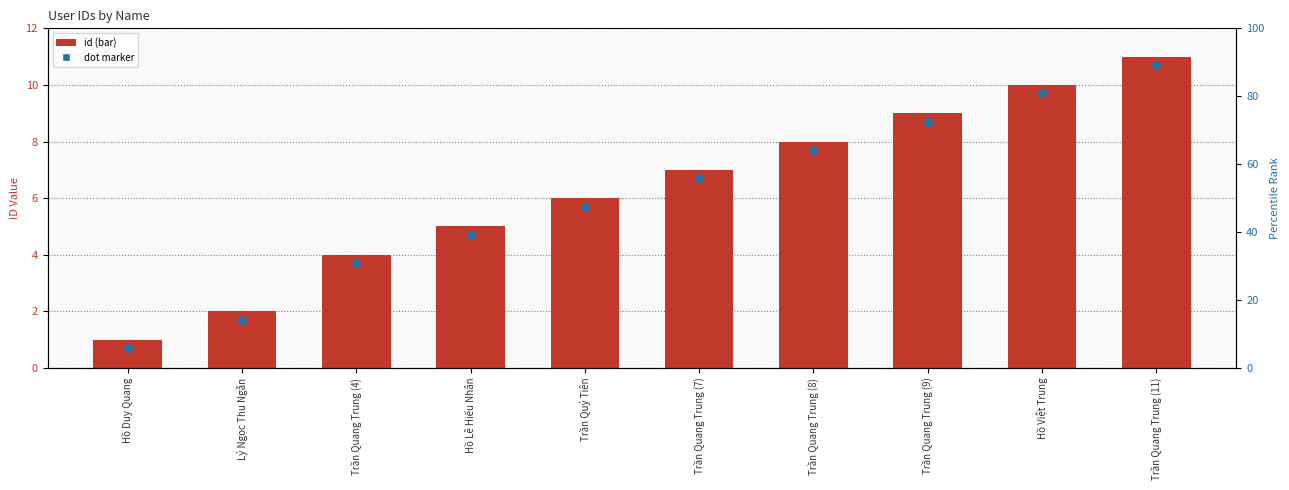

At how many categories does at least one series exceed 7?

4